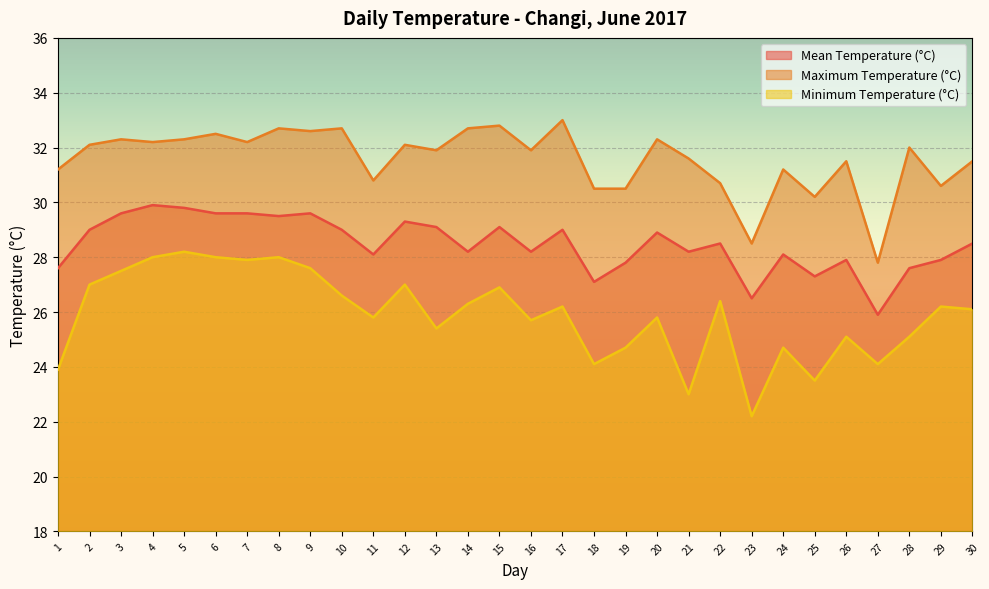

Reading right to left, list all the values displayed in this chart.

Mean Temperature (°C): 28.5	27.9	27.6	25.9	27.9	27.3	28.1	26.5	28.5	28.2	28.9	27.8	27.1	29.0	28.2	29.1	28.2	29.1	29.3	28.1	29.0	29.6	29.5	29.6	29.6	29.8	29.9	29.6	29.0	27.6
Maximum Temperature (°C): 31.5	30.6	32.0	27.8	31.5	30.2	31.2	28.5	30.7	31.6	32.3	30.5	30.5	33.0	31.9	32.8	32.7	31.9	32.1	30.8	32.7	32.6	32.7	32.2	32.5	32.3	32.2	32.3	32.1	31.2
Minimum Temperature (°C): 26.1	26.2	25.1	24.1	25.1	23.5	24.7	22.2	26.4	23.0	25.8	24.7	24.1	26.2	25.7	26.9	26.3	25.4	27.0	25.8	26.6	27.6	28.0	27.9	28.0	28.2	28.0	27.5	27.0	23.9